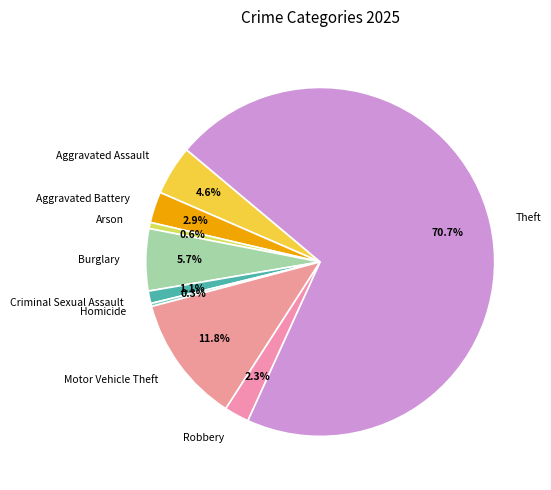

Between Motor Vehicle Theft and Theft, which is larger?

Theft